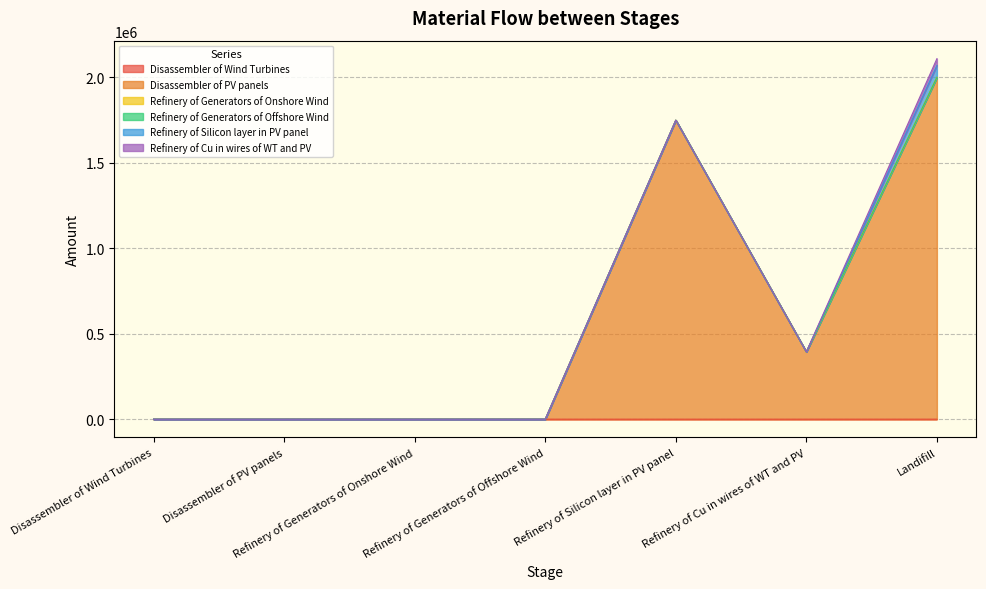

At which category is the sum across all series the highest?

Landifill